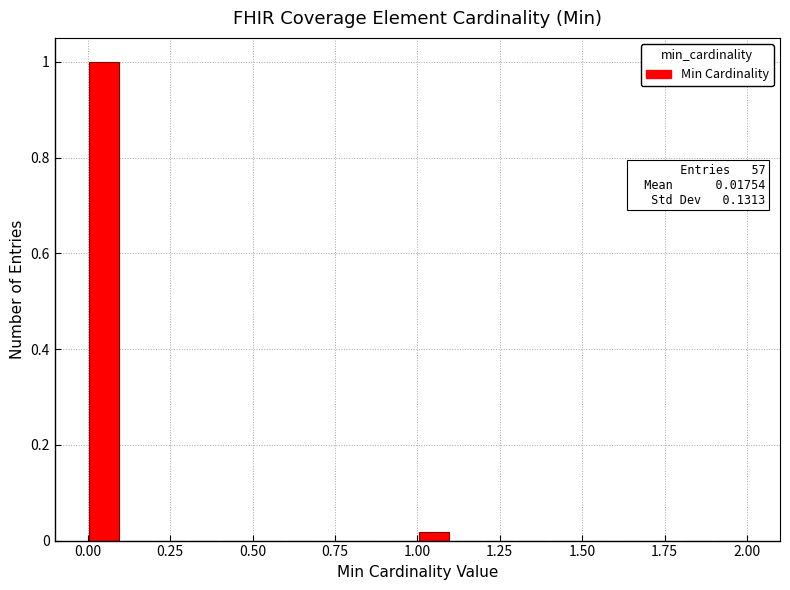

Read against the x-axis, roughly where is the centre of the tallest bar?

0.05